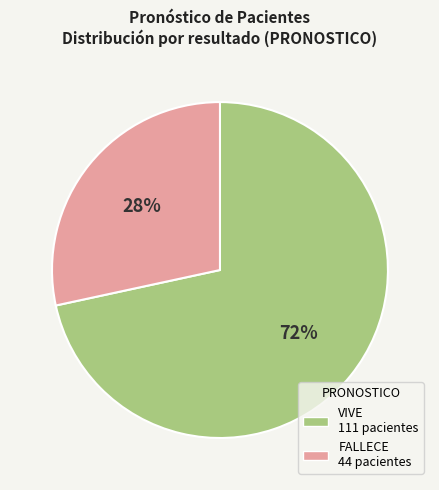

Which slice represents more than half of the pie?

VIVE